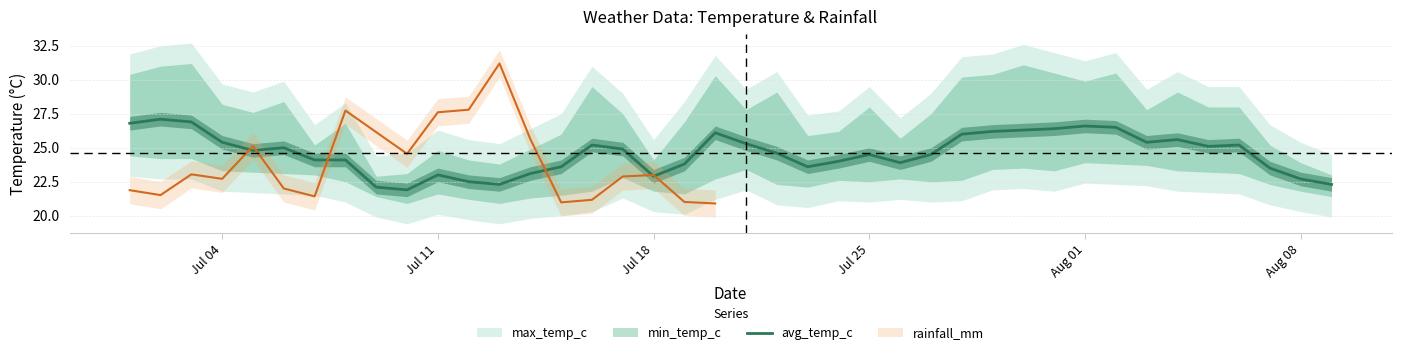

How many points are lower than both their immediate neighbors (excluding endpoints)?

8